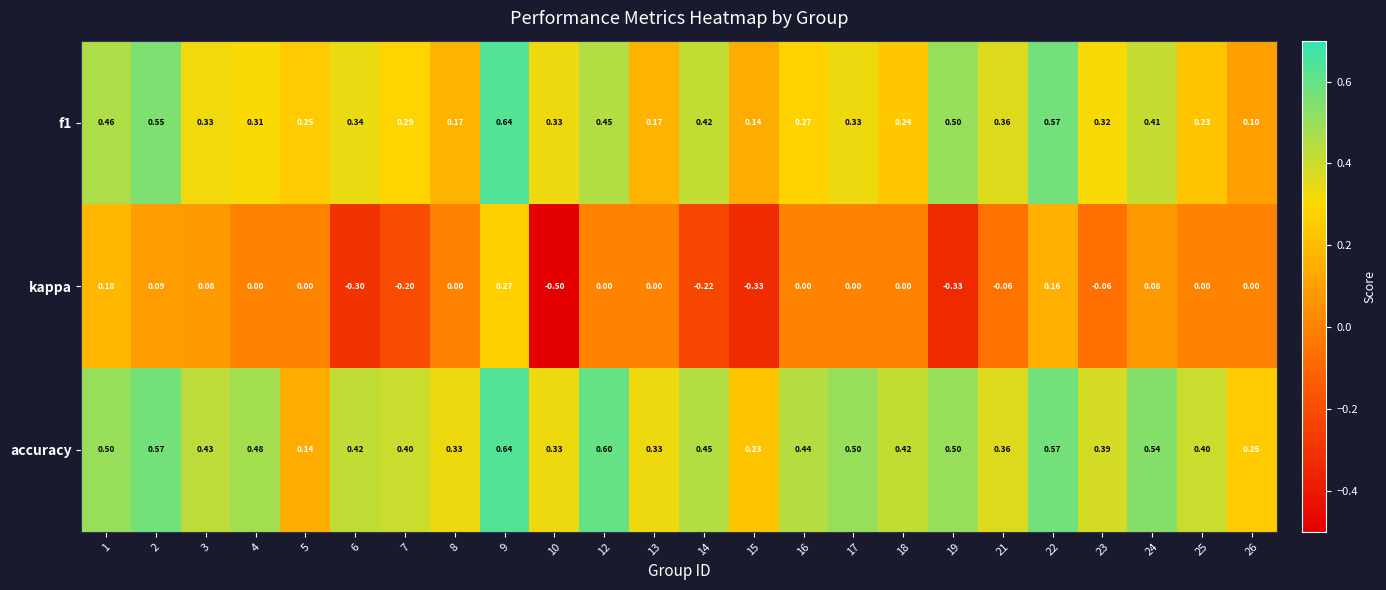

Is the value of kappa at 15 greater than the value of accuracy at 23?

No